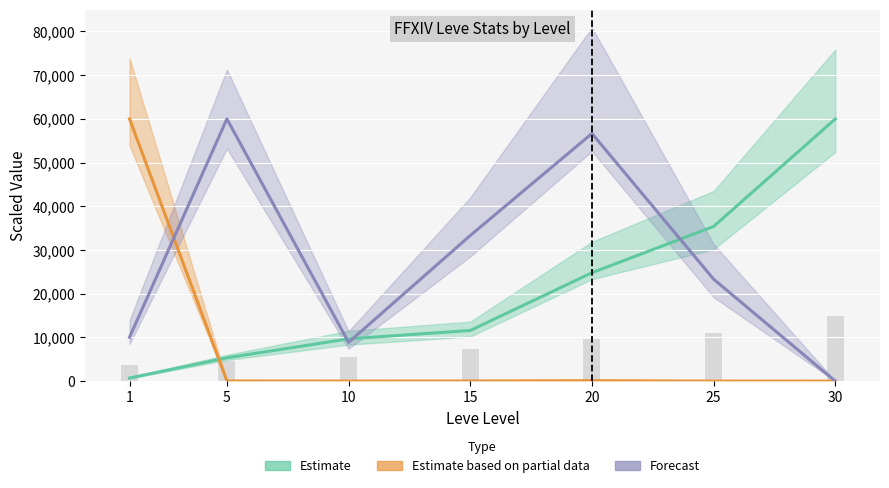

What is the spread (max minus min) of values at 5?

59943.0